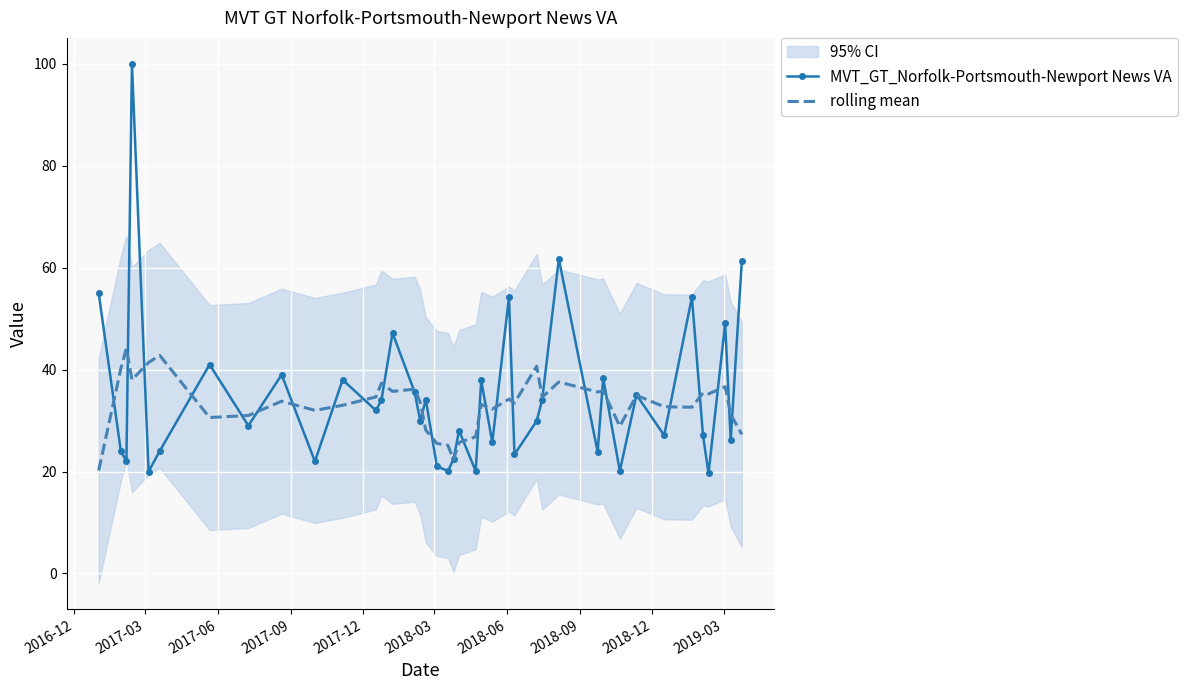

What is the smallest value displayed?

19.7